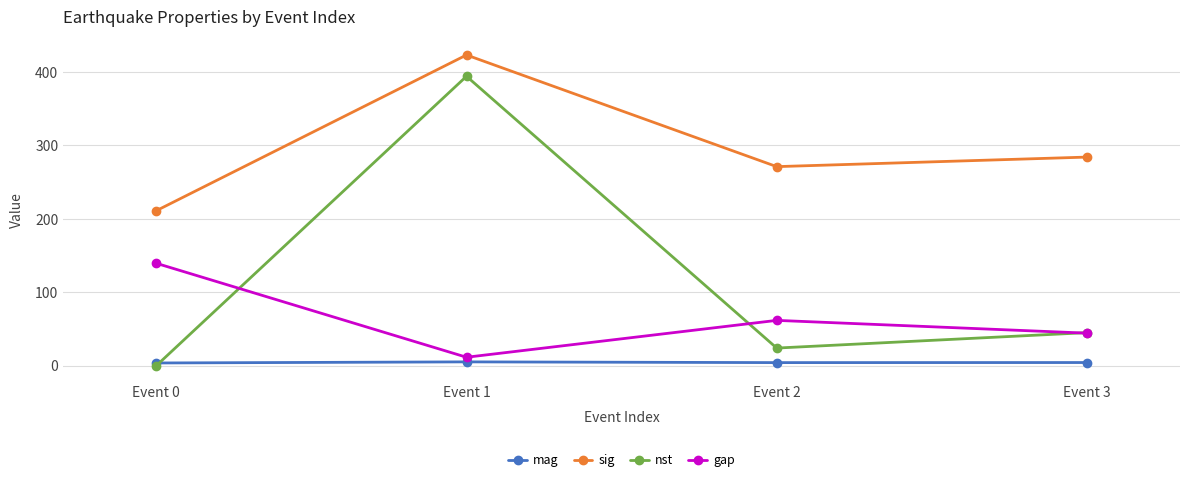

What is the value of the mag point at the 4th from the left?

4.3